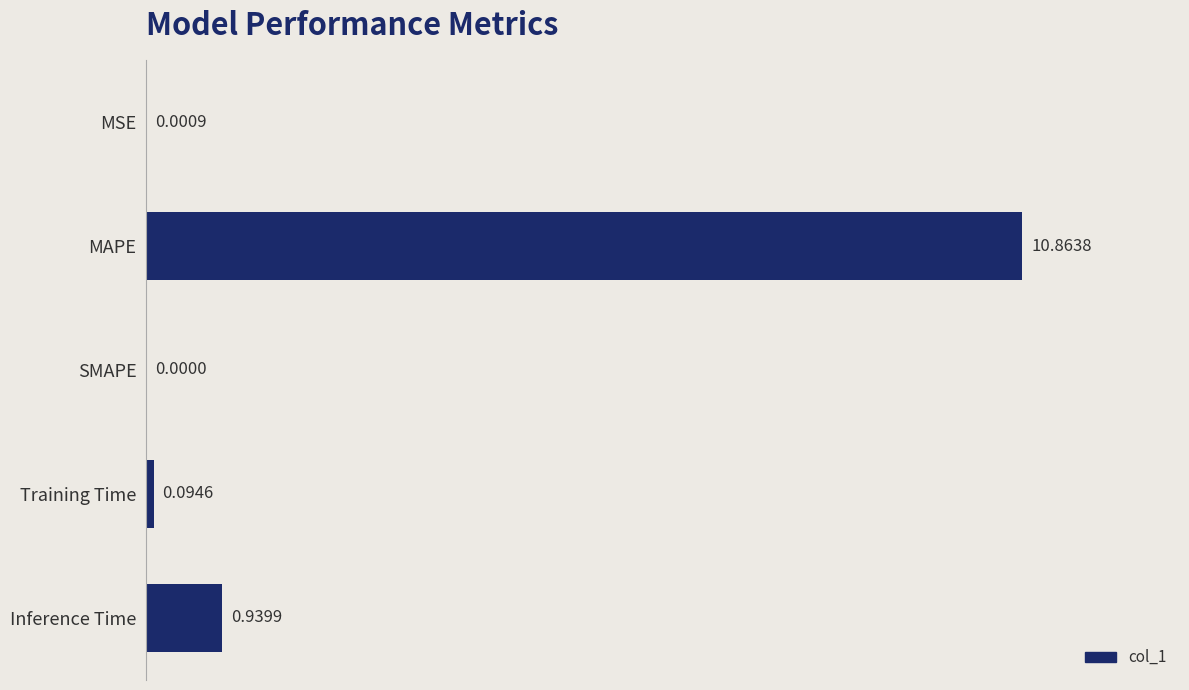

Where is the data nearest to the value 5?

Inference Time